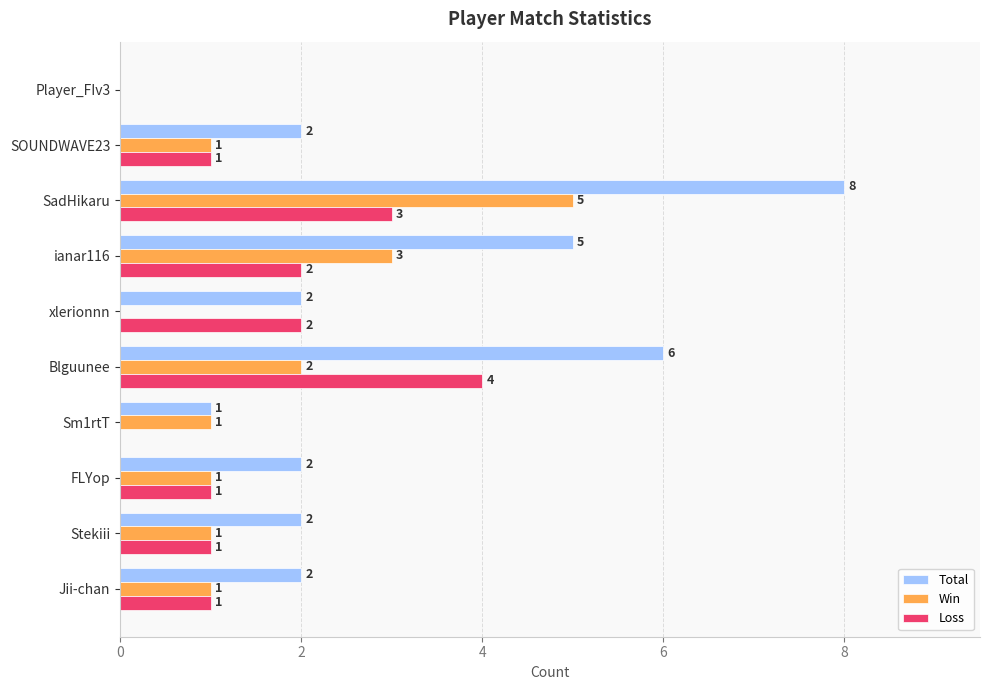

Between Sm1rtT and xlerionnn, which series saw the biggest shift?

Loss